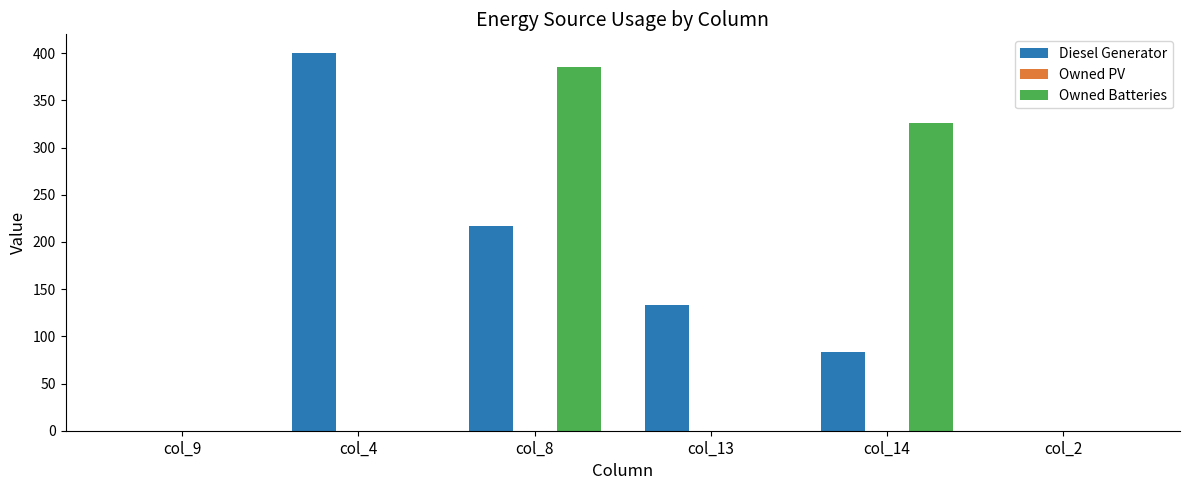

Reading left to right, list all the values displayed in this chart.

Diesel Generator: col_9=0.0	col_4=400.0	col_8=217.0	col_13=133.0	col_14=83.0	col_2=0.0
Owned Batteries: col_9=0.0	col_4=0.0	col_8=385.0	col_13=0.0	col_14=326.0	col_2=0.0